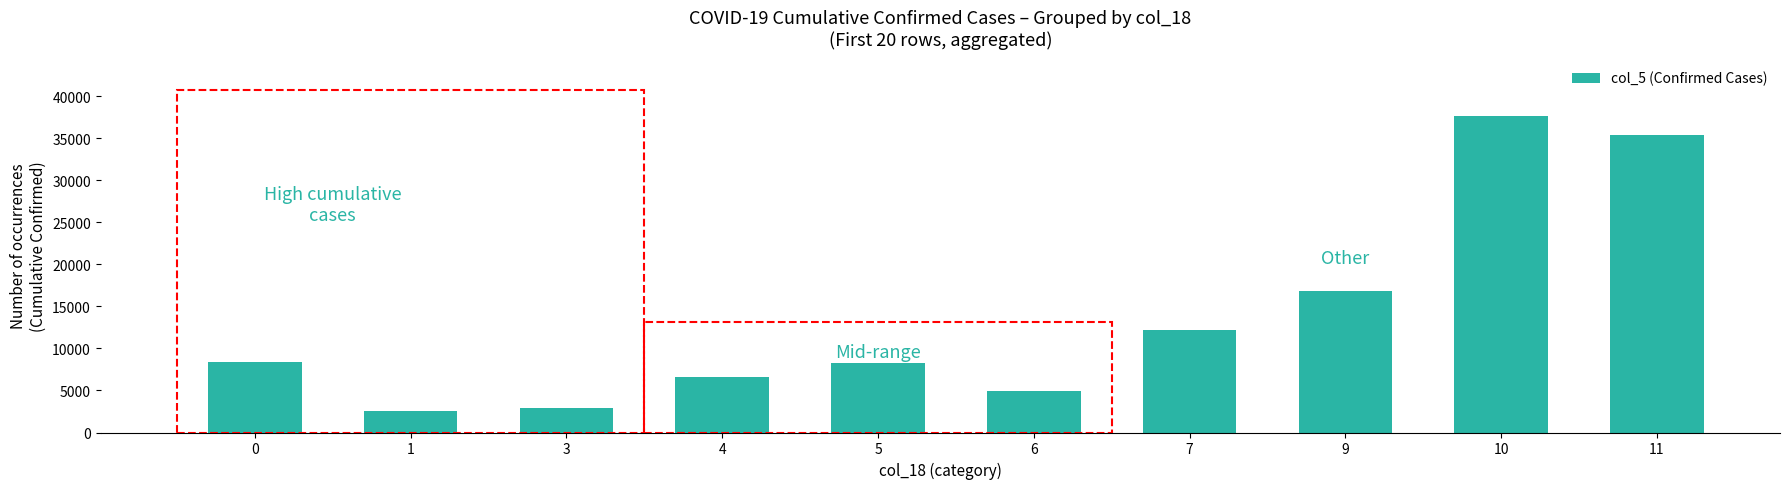

The chart shows a value of 7172 at 6. True or false?

False